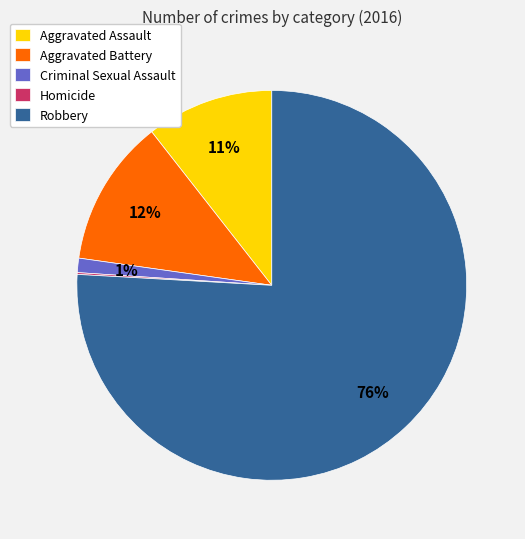

Is it true that Criminal Sexual Assault is 11% of the pie?

False